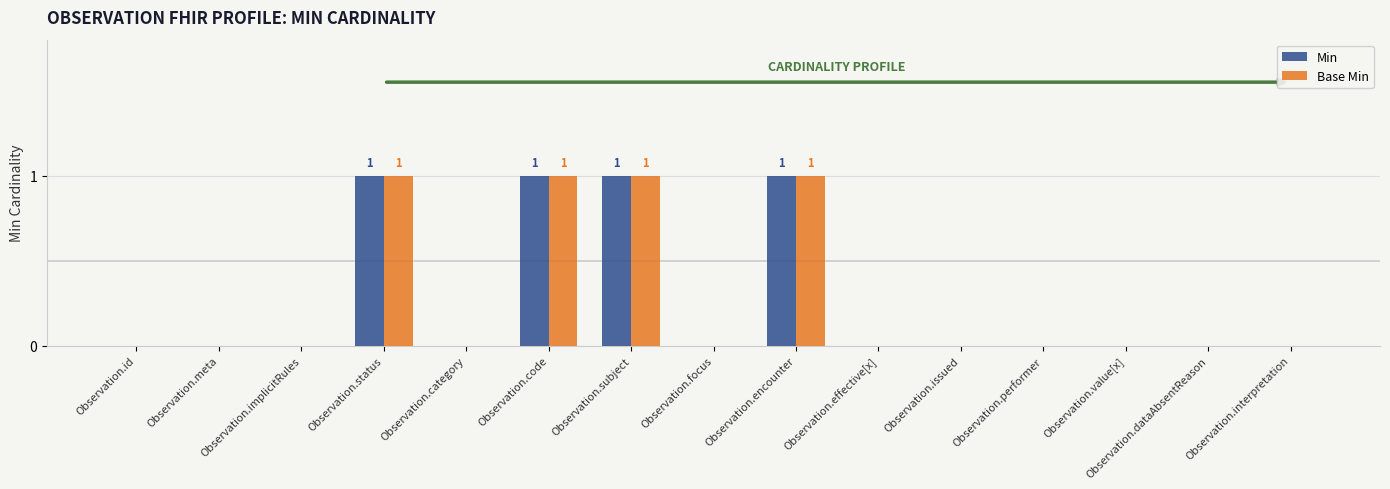

How many groups of bars are there?

15